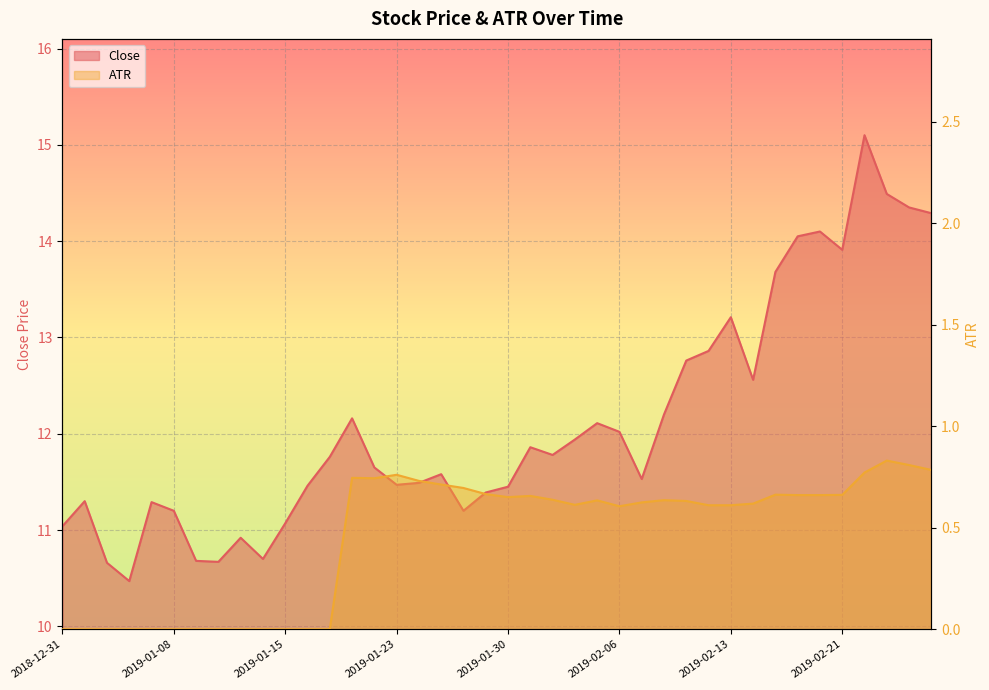

Reading right to left, list all the values displayed in this chart.

Close: 14.3	14.3	14.5	15.1	13.9	14.1	14.1	13.7	12.6	13.2	12.9	12.8	12.2	11.5	12.0	12.1	11.9	11.8	11.9	11.4	11.4	11.2	11.6	11.5	11.5	11.7	12.2	11.8	11.5	11.1	10.7	10.9	10.7	10.7	11.2	11.3	10.5	10.7	11.3	11.0
ATR: 0.8	0.8	0.8	0.8	0.7	0.7	0.7	0.7	0.6	0.6	0.6	0.6	0.6	0.6	0.6	0.6	0.6	0.6	0.7	0.7	0.7	0.7	0.7	0.7	0.8	0.7	0.7	0.0	0.0	0.0	0.0	0.0	0.0	0.0	0.0	0.0	0.0	0.0	0.0	0.0